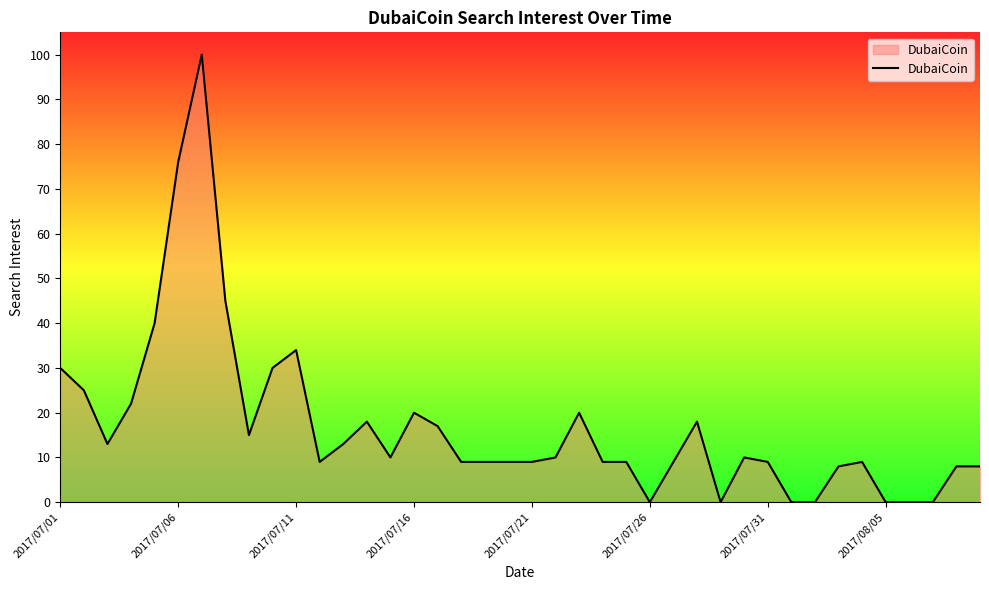

Reading right to left, list all the values displayed in this chart.

8	8	0	0	0	9	8	0	0	9	10	0	18	9	0	9	9	20	10	9	9	9	9	17	20	10	18	13	9	34	30	15	45	100	76	40	22	13	25	30